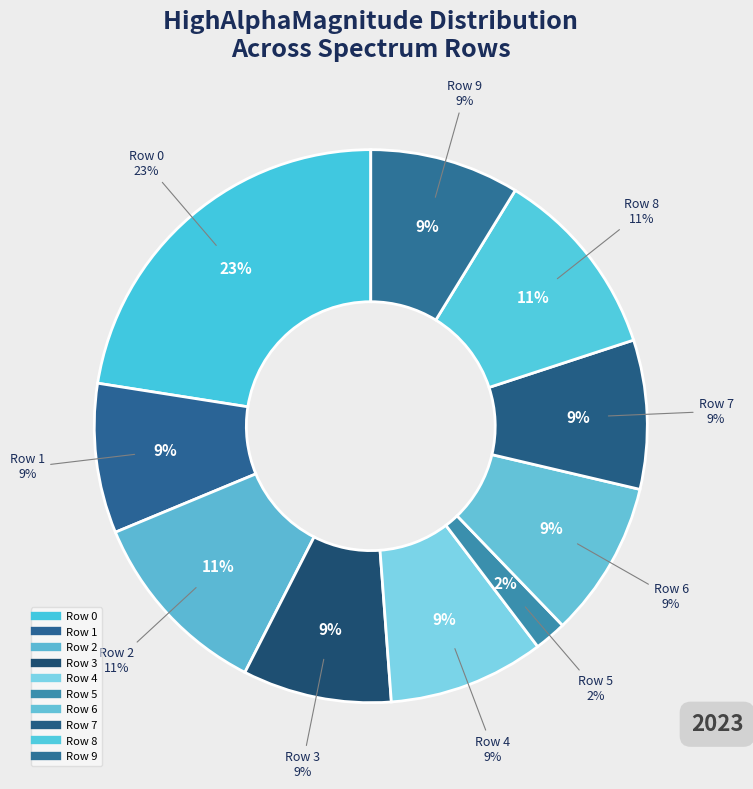

What is the smallest slice in the pie chart?

Row 5